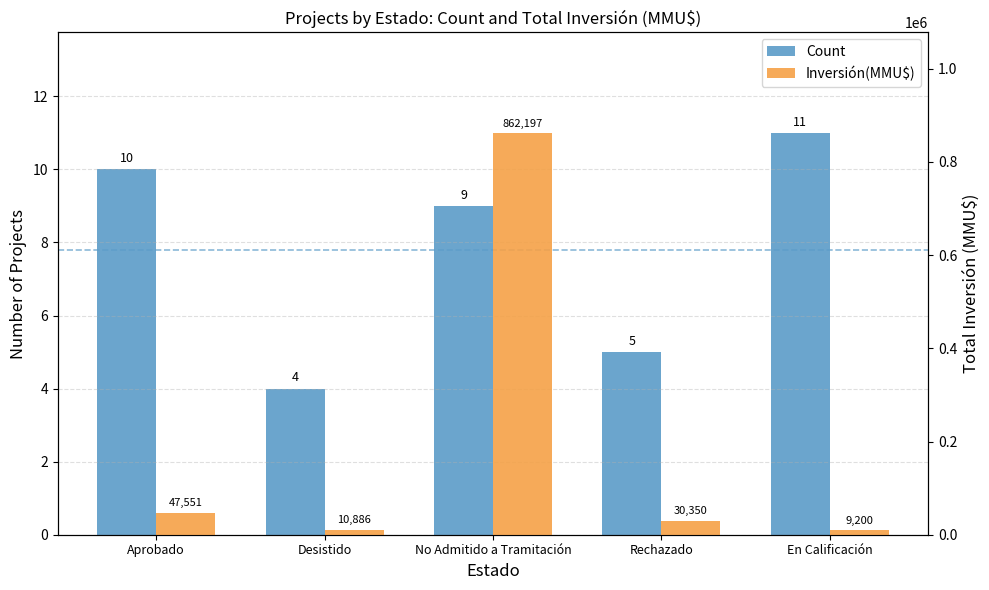

How many groups of bars are there?

5